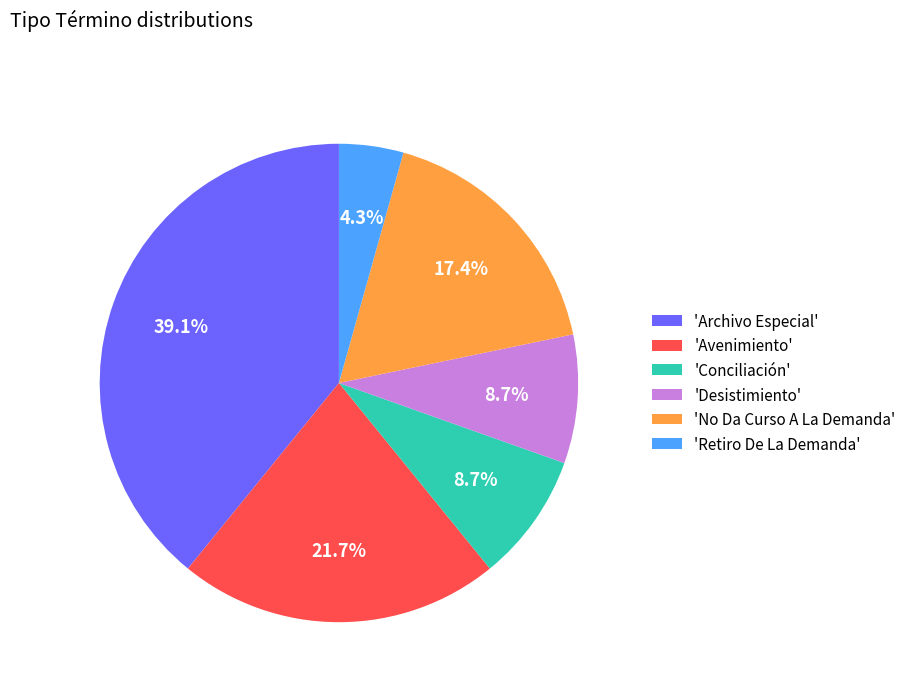

What is the largest slice in the pie chart?

'Archivo Especial'